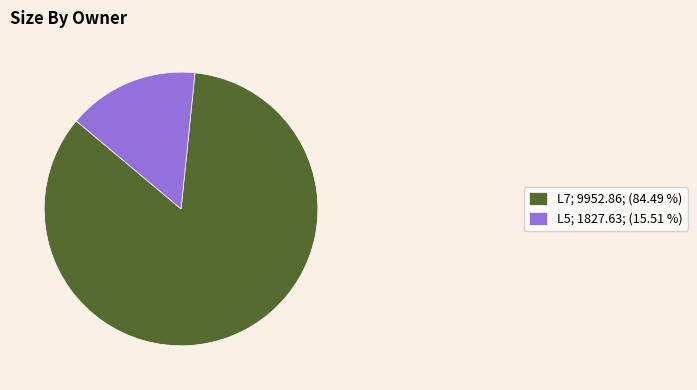

What is the ratio of the value at L7; 9952.86; (84.49 %) to the value at L5; 1827.63; (15.51 %)?

5.4